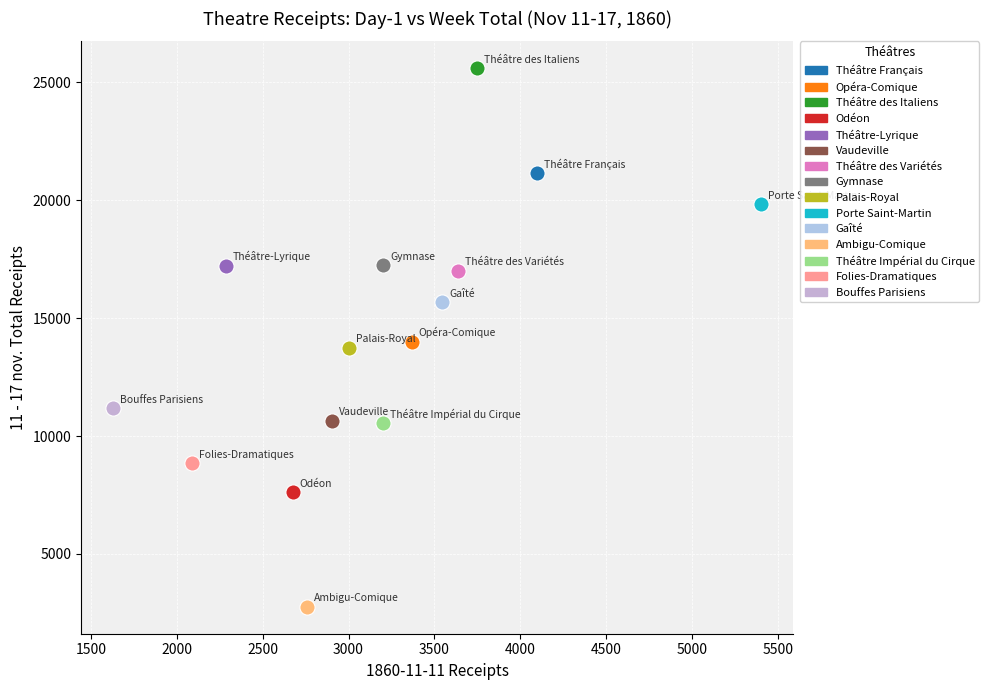

Which series contains the highest Y value?

Théâtre des Italiens